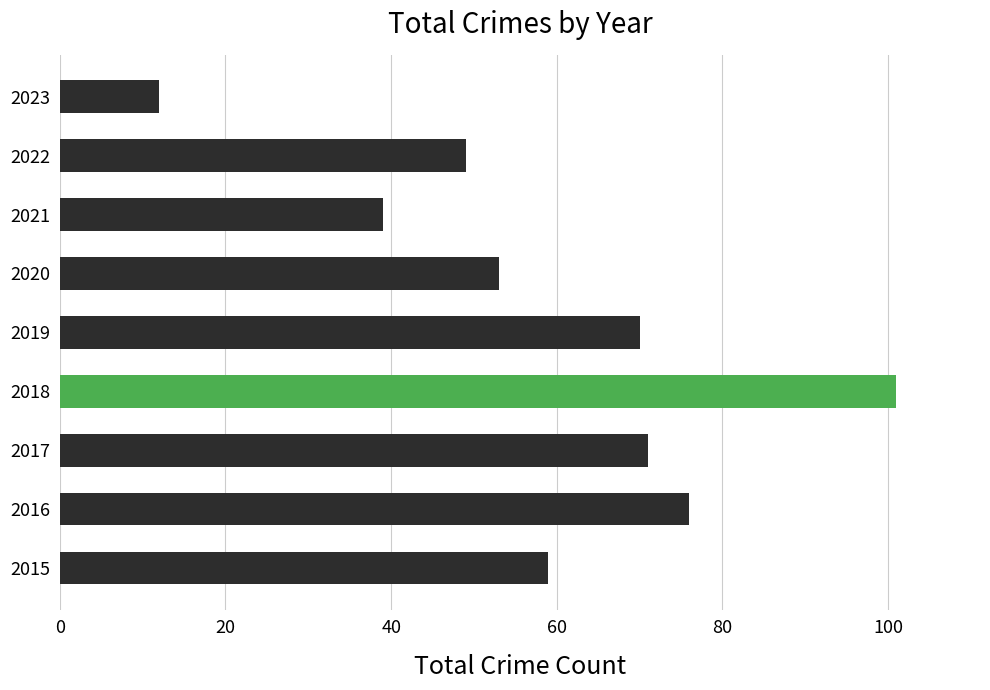

Reading bottom to top, what are all the values shown in this chart?

59	76	71	101	70	53	39	49	12